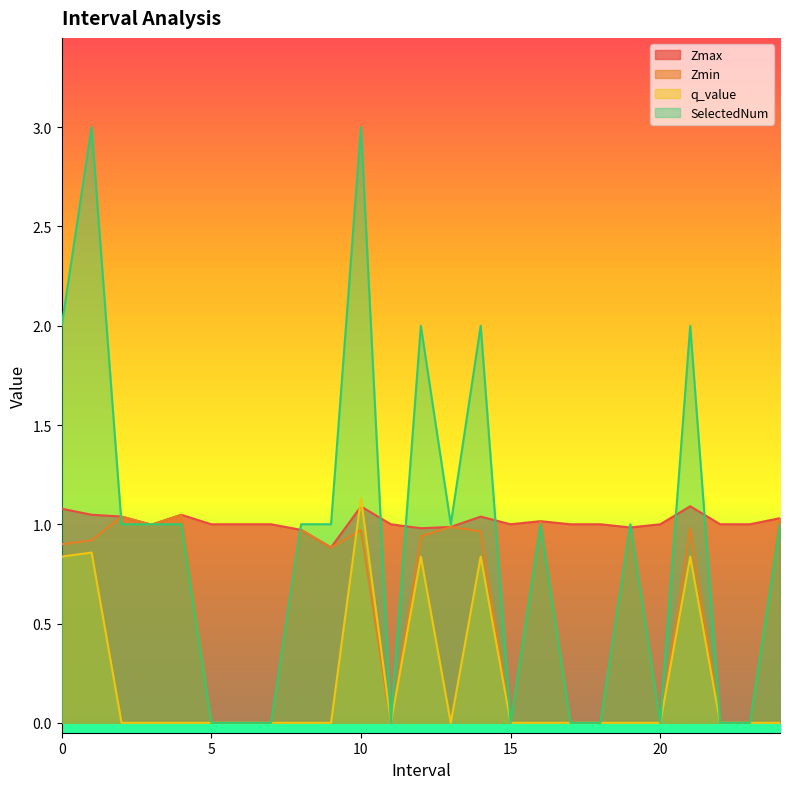

In Zmax, how many points are lower than both neighbors (excluding endpoints)?

5